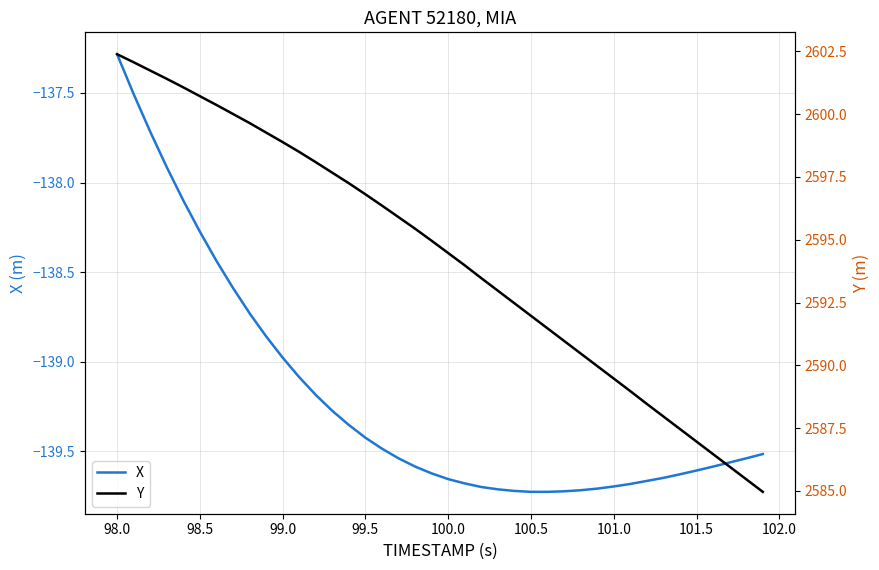

At how many categories does at least one series exceed 2119?

40